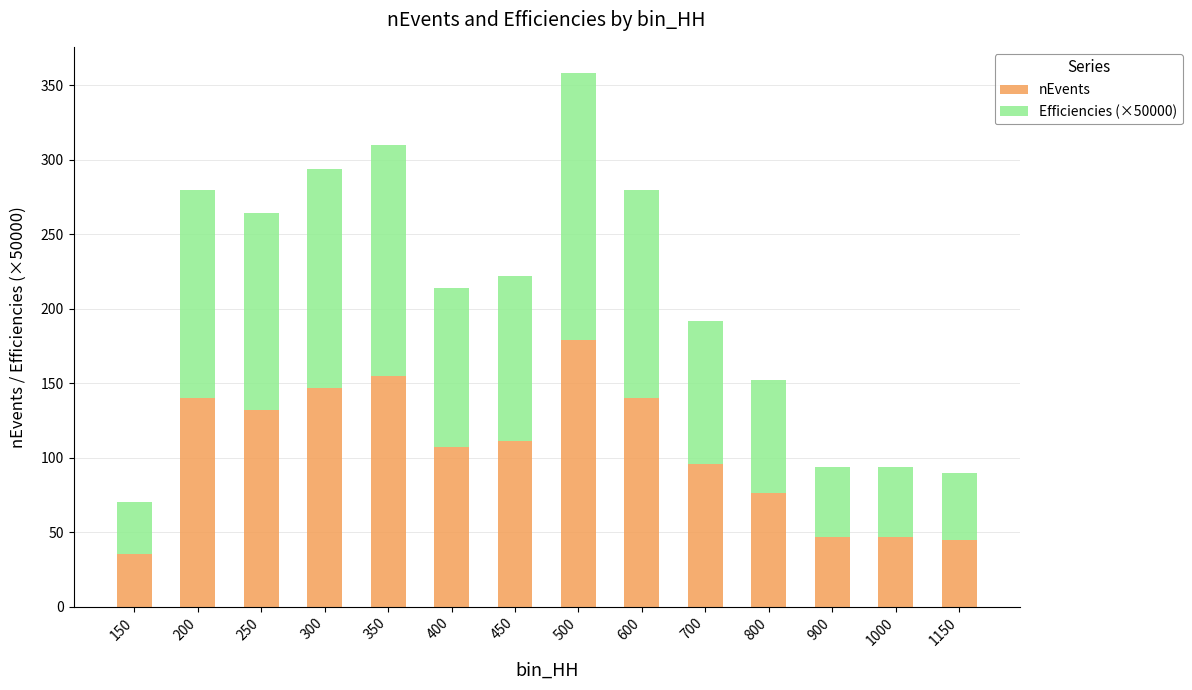

Reading left to right, transcribe the values for nEvents.

150=35	200=140	250=132	300=147	350=155	400=107	450=111	500=179	600=140	700=96	800=76	900=47	1000=47	1150=45